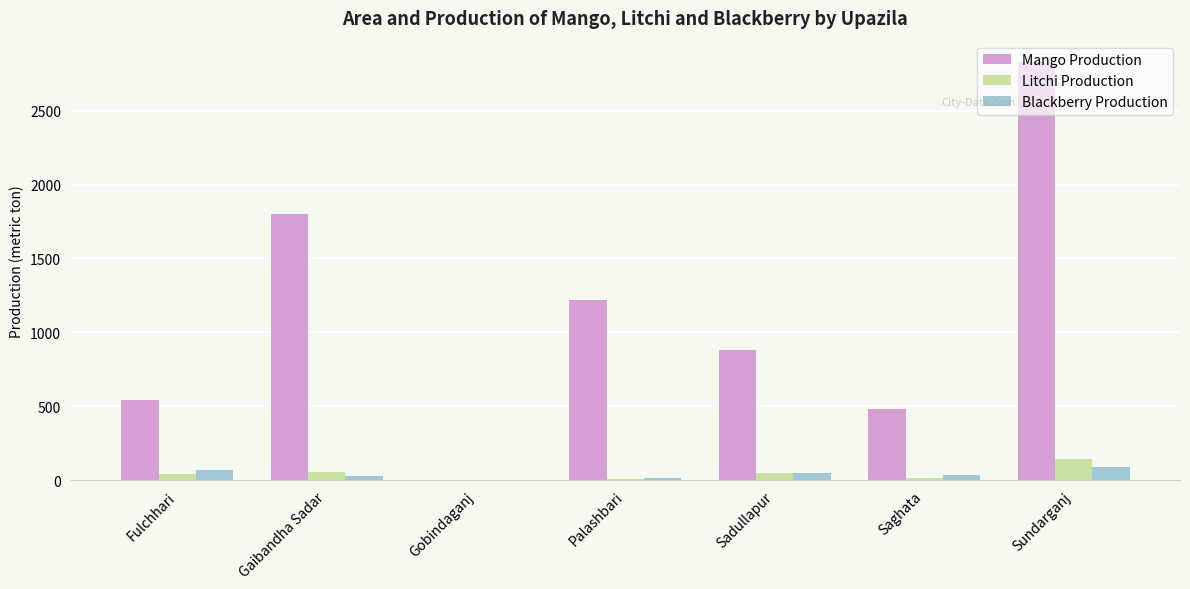

What is the maximum value shown in the chart?

2832